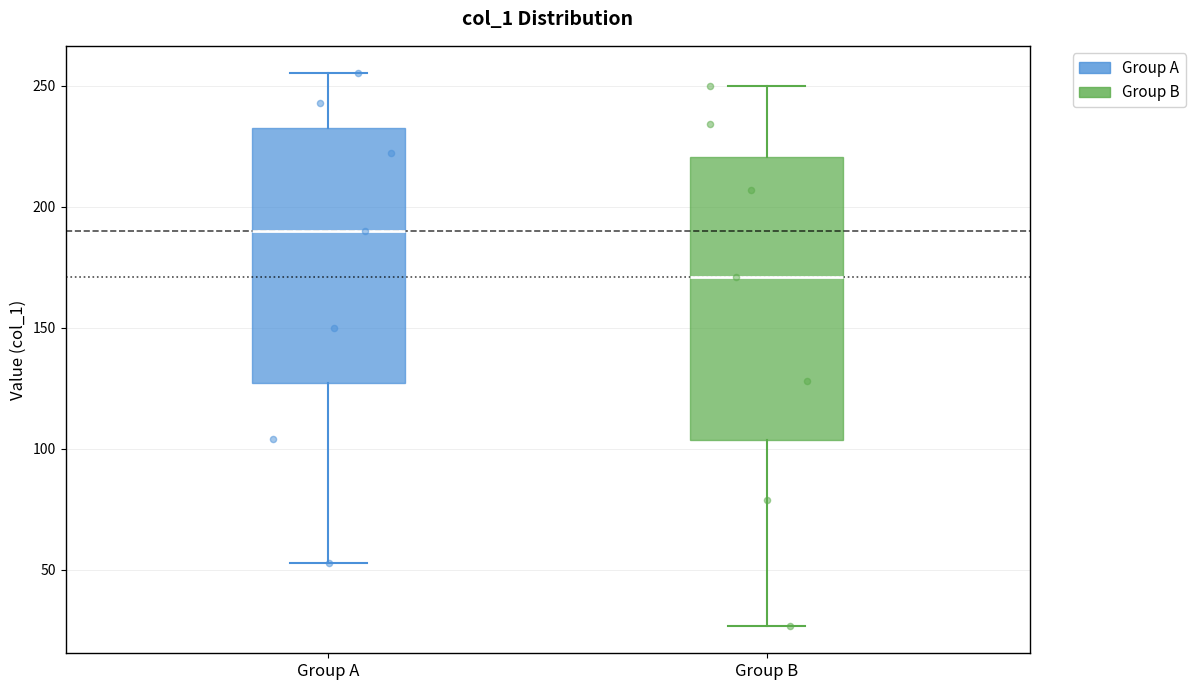

Comparing the boxes themselves (not the whiskers), which one is the tallest?

Group B